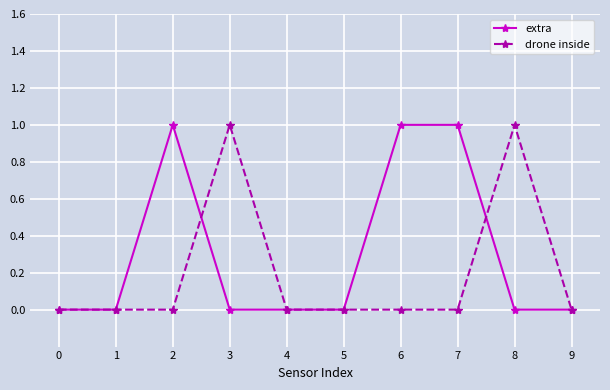

What is the difference between the highest and lowest values at 6?

1